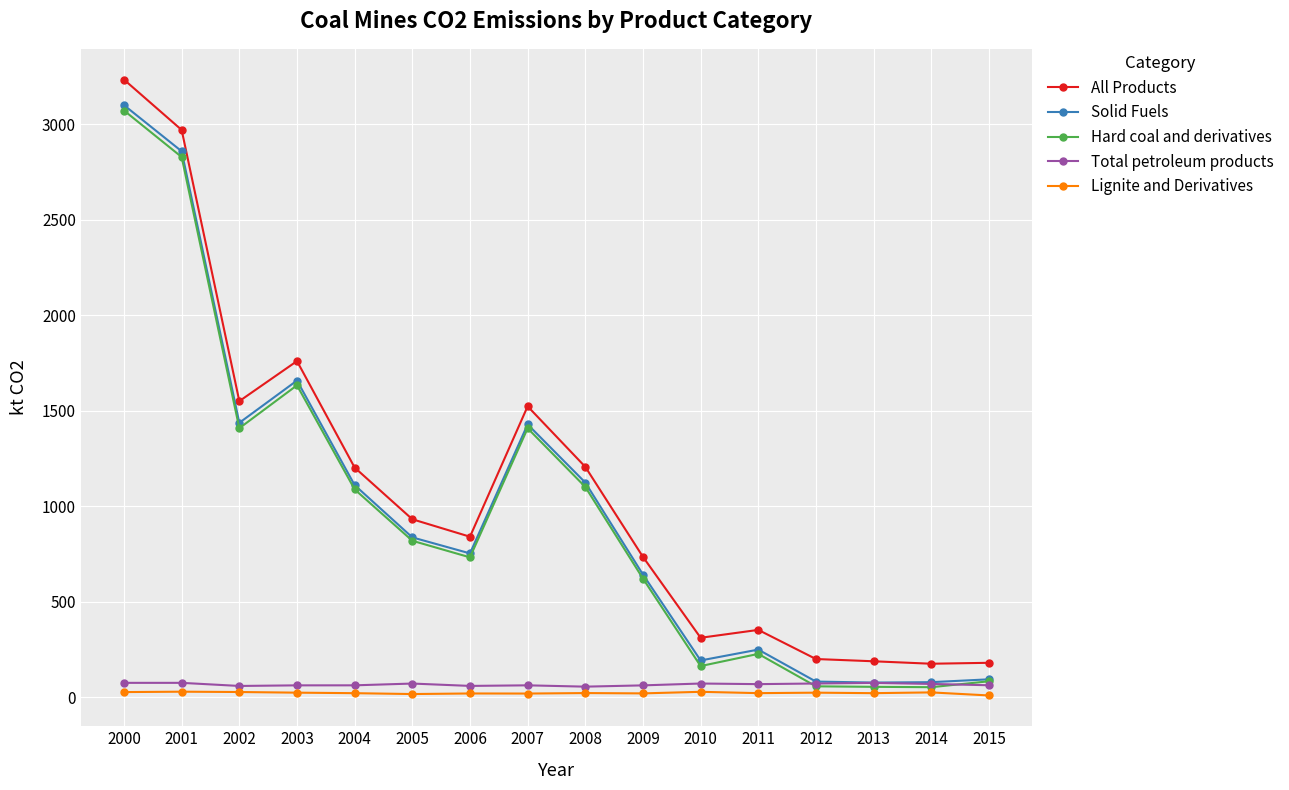

The value of Total petroleum products at 2007 is 63.3. True or false?

True